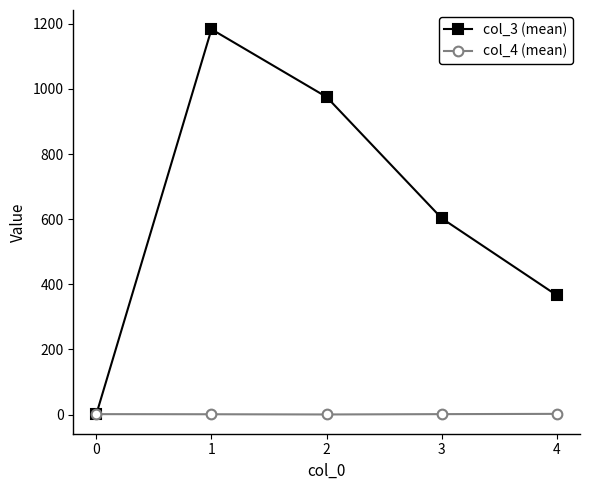

True or false: col_3 (mean) has more than 1 points higher than both neighbors.

False